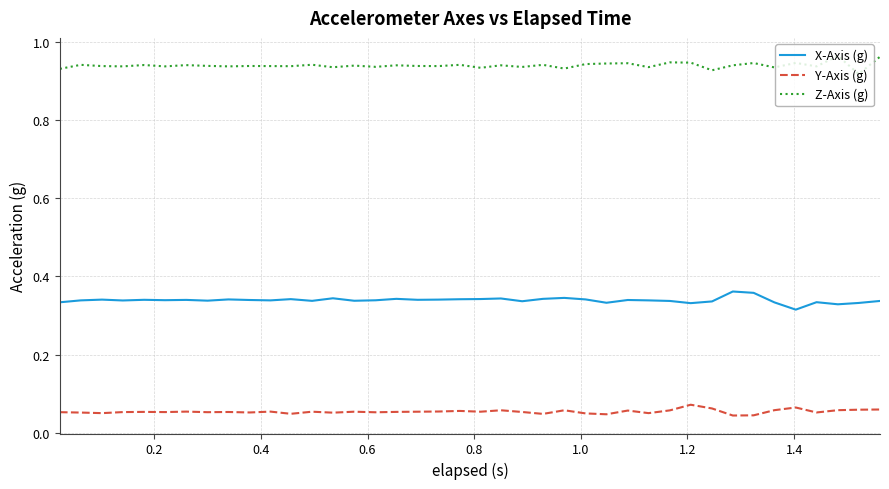

Which series has the largest total across all categories?

Z-Axis (g)